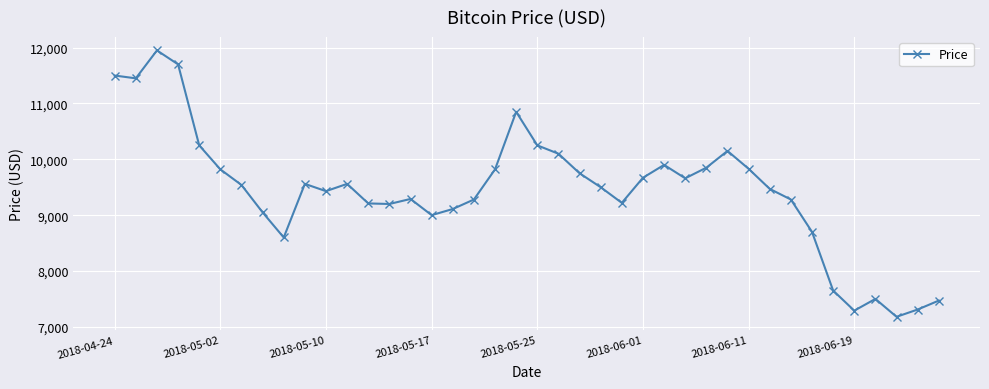

What is the difference between the maximum and minimum values?

4770